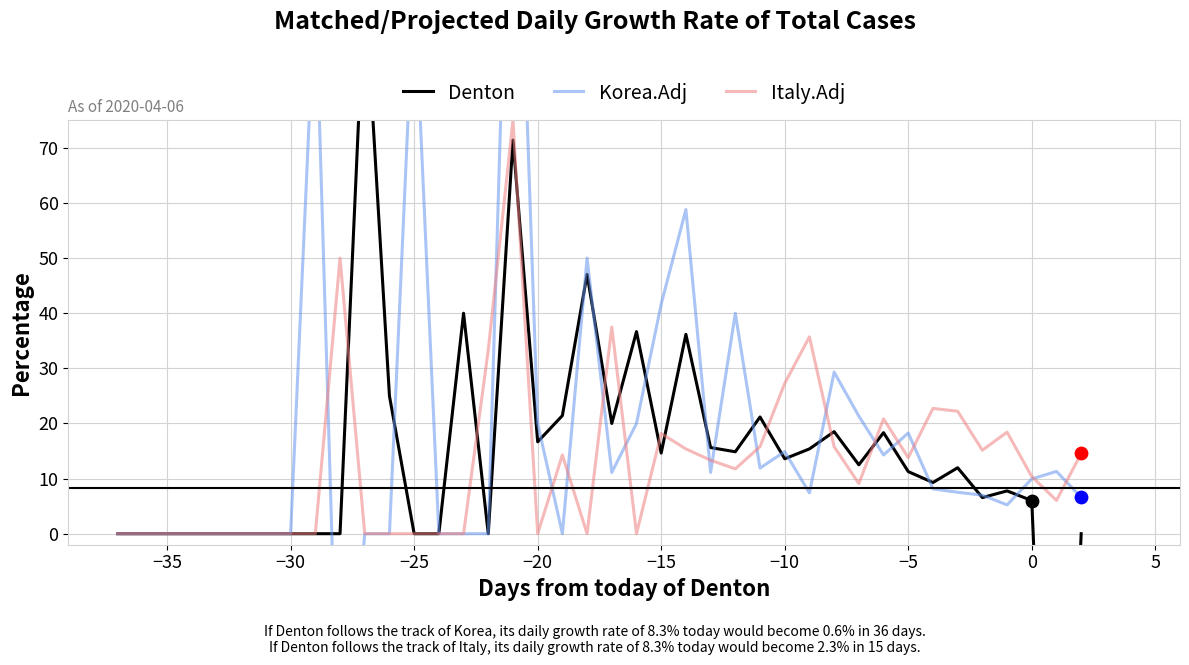

Which series has the widest spread of Y values?

Denton